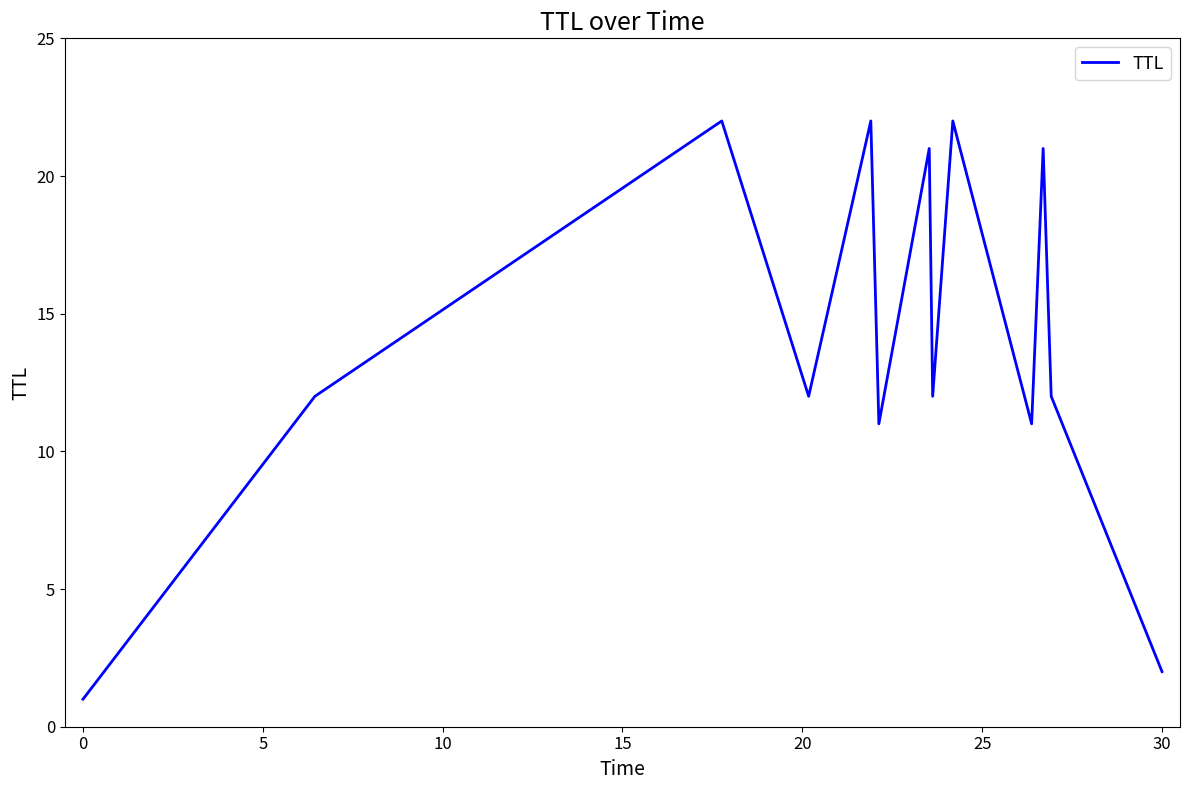

How many lines are shown in the chart?

1